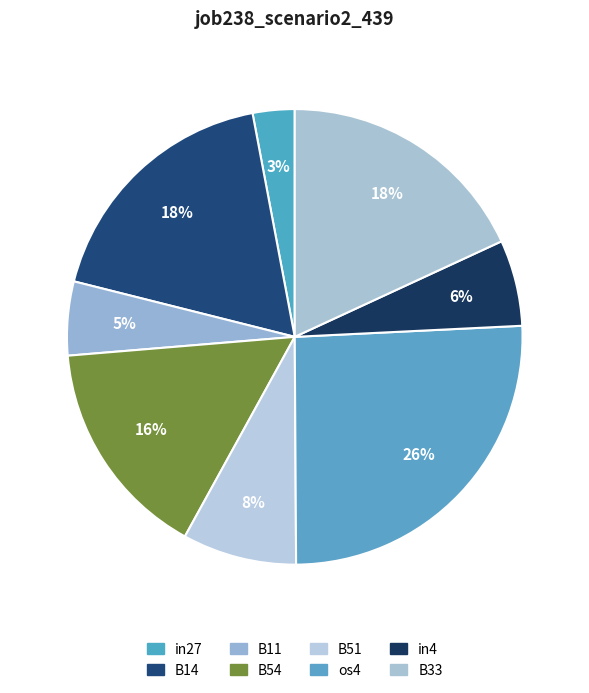

Between in27 and B33, which is larger?

B33